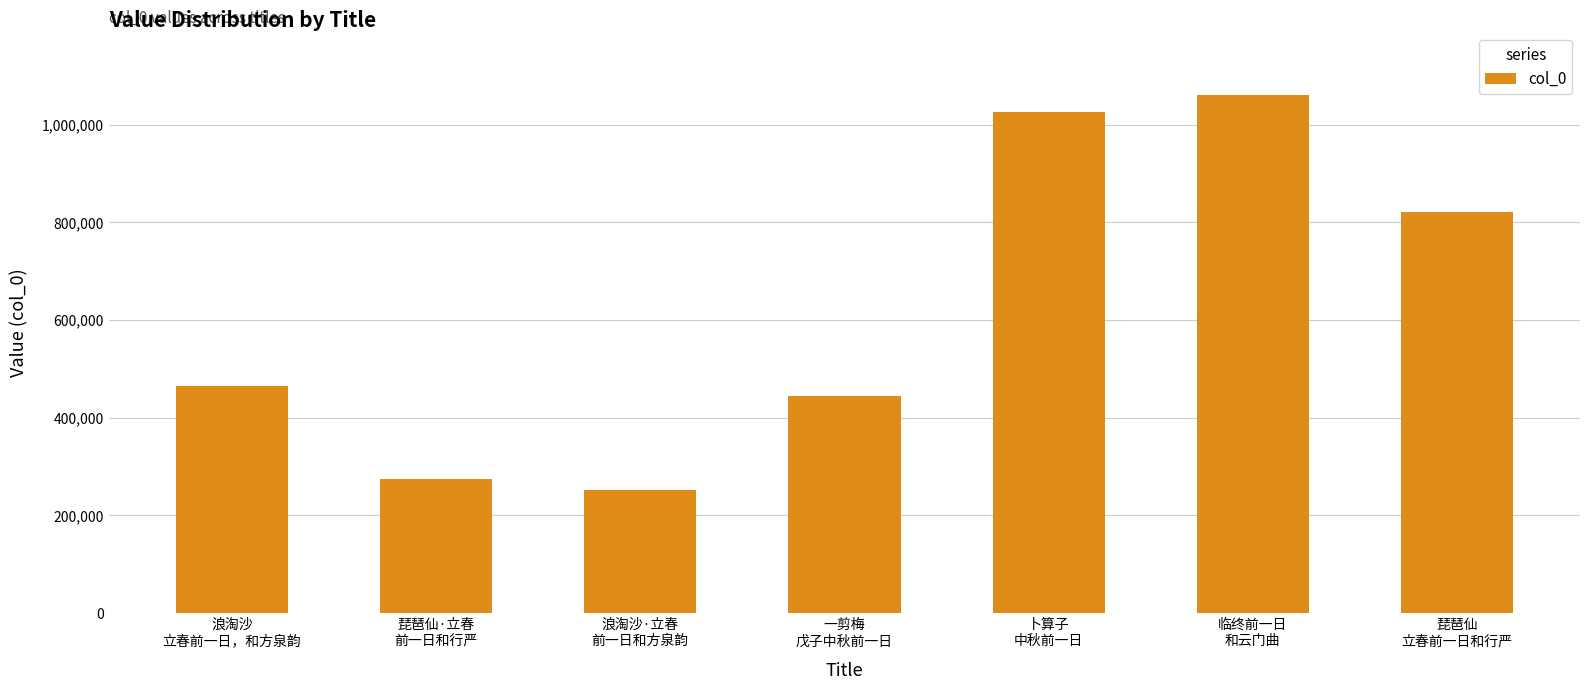

Count the number of data series in this chart.

1